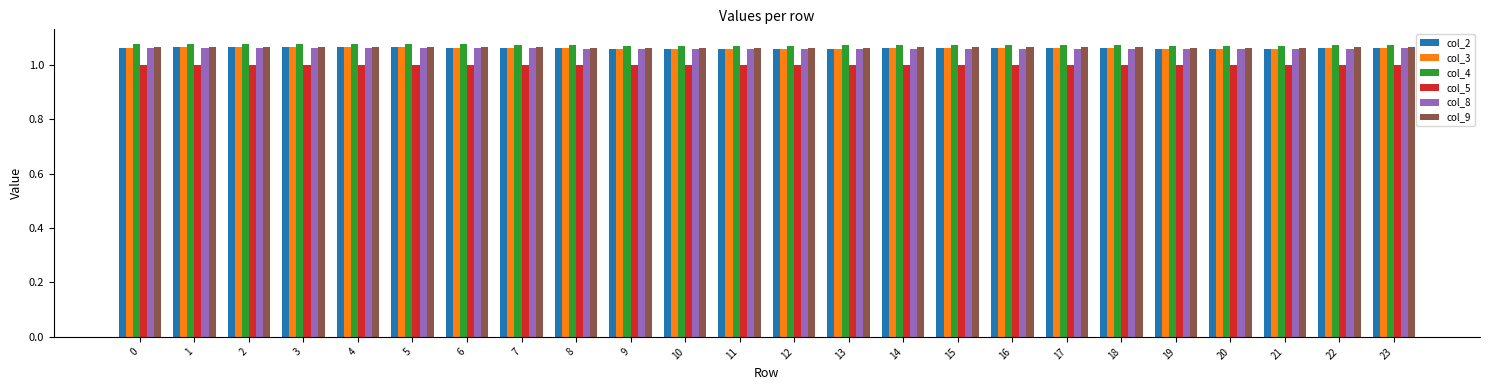

What is the minimum value shown in the chart?

1.0